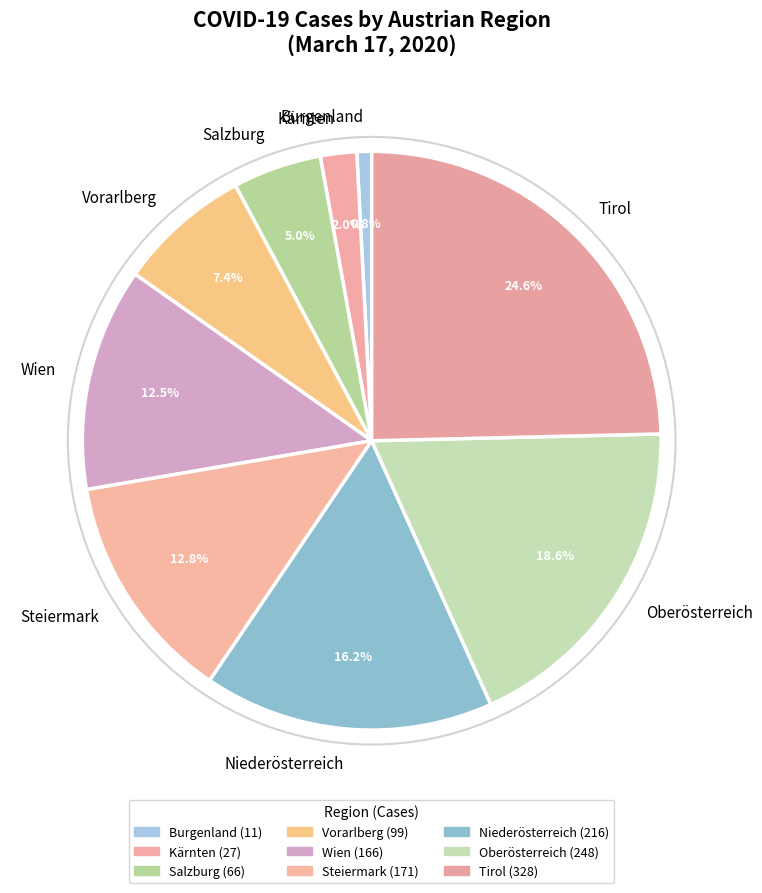

The Kärnten slice represents 2% of the pie. True or false?

True